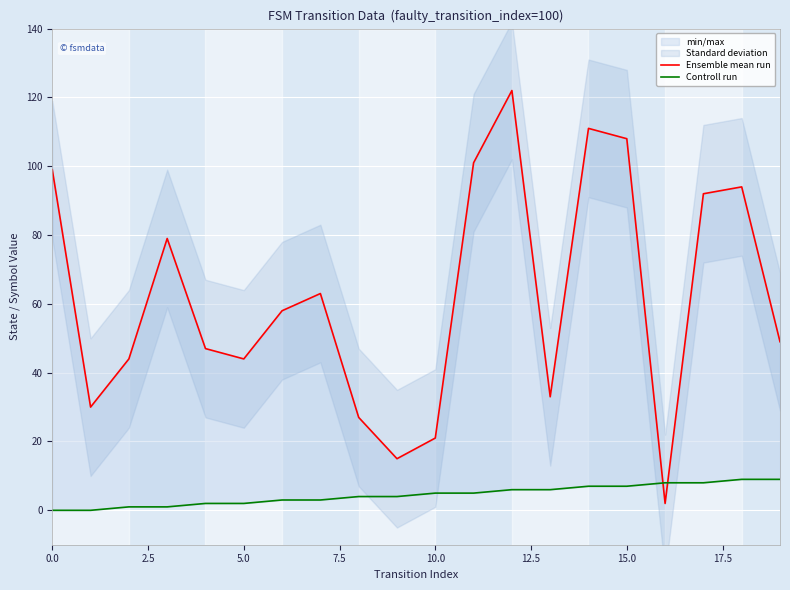

Rank the series at 18 from highest to lowest value.

Ensemble mean run, Controll run